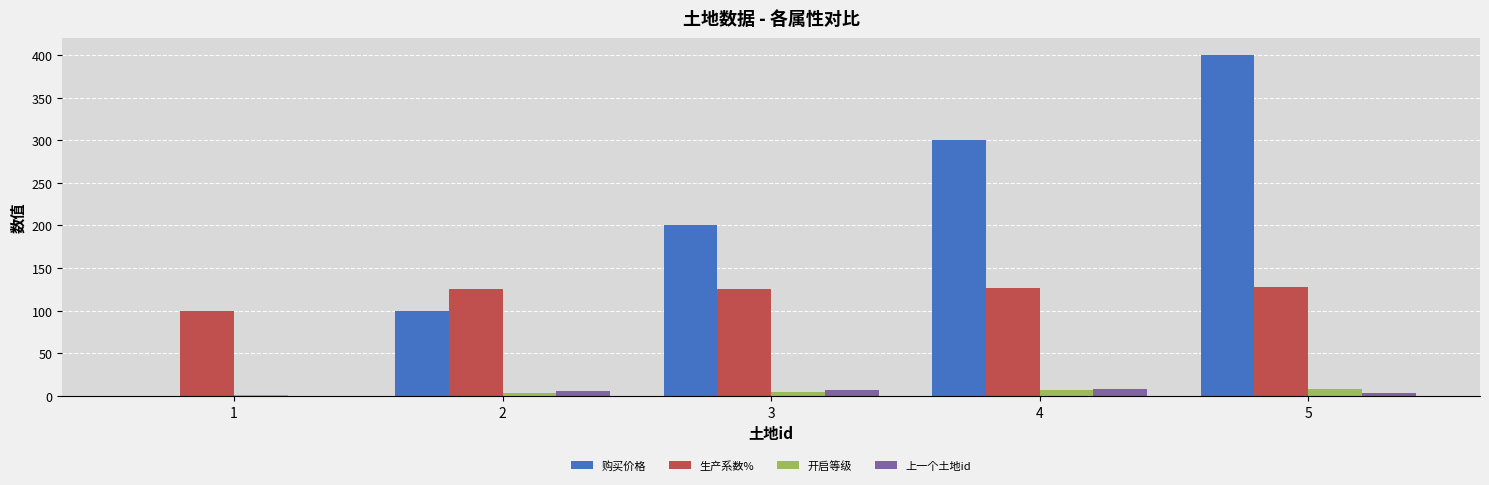

What is the total value across all series at 3?

338